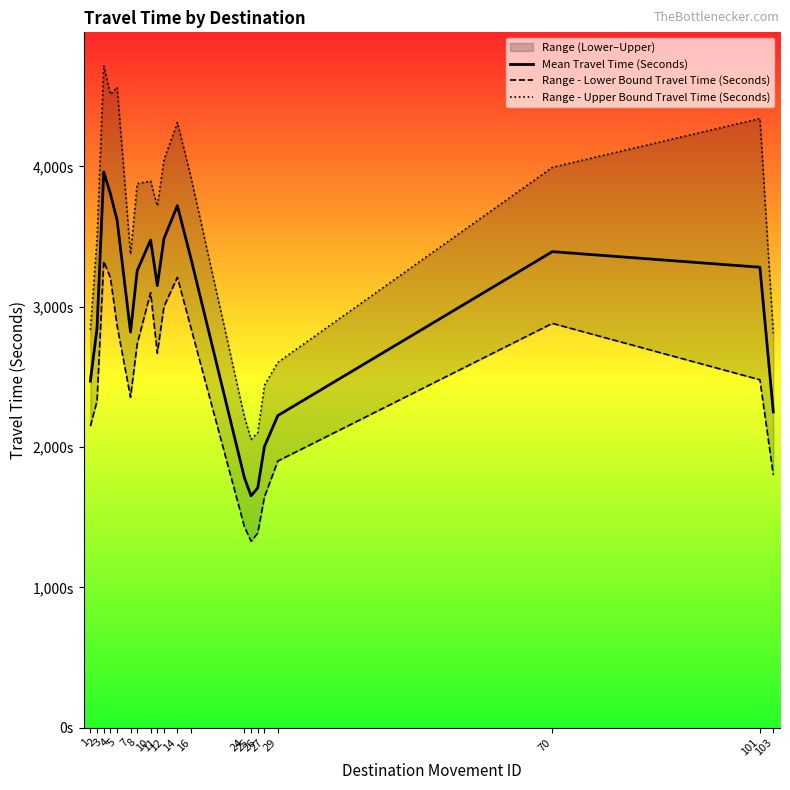

The value of Range - Lower Bound Travel Time (Seconds) at 11 is 2668. True or false?

True